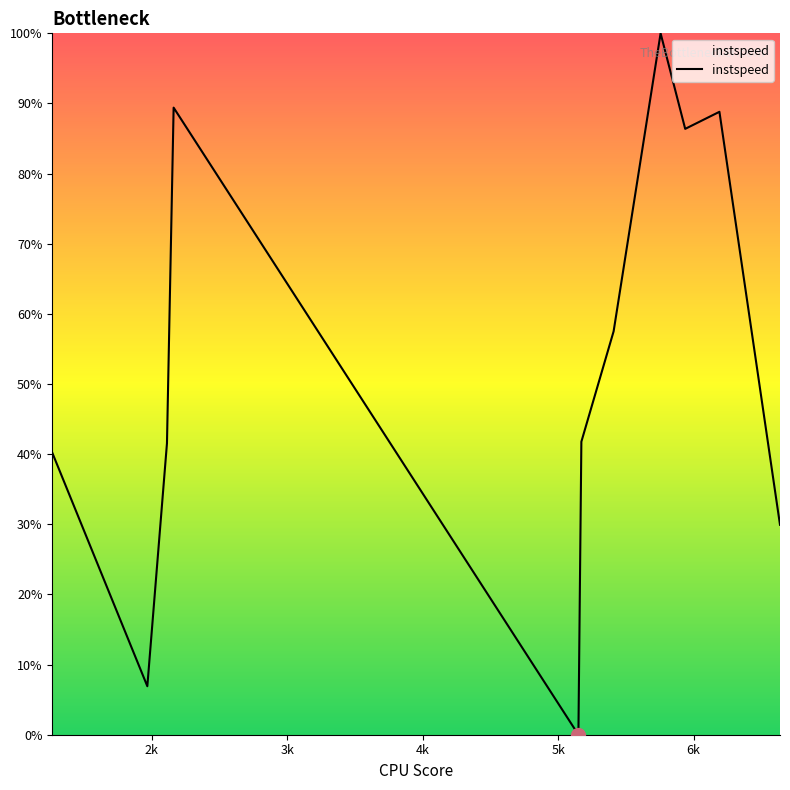

What is the maximum value shown in the chart?

100.0